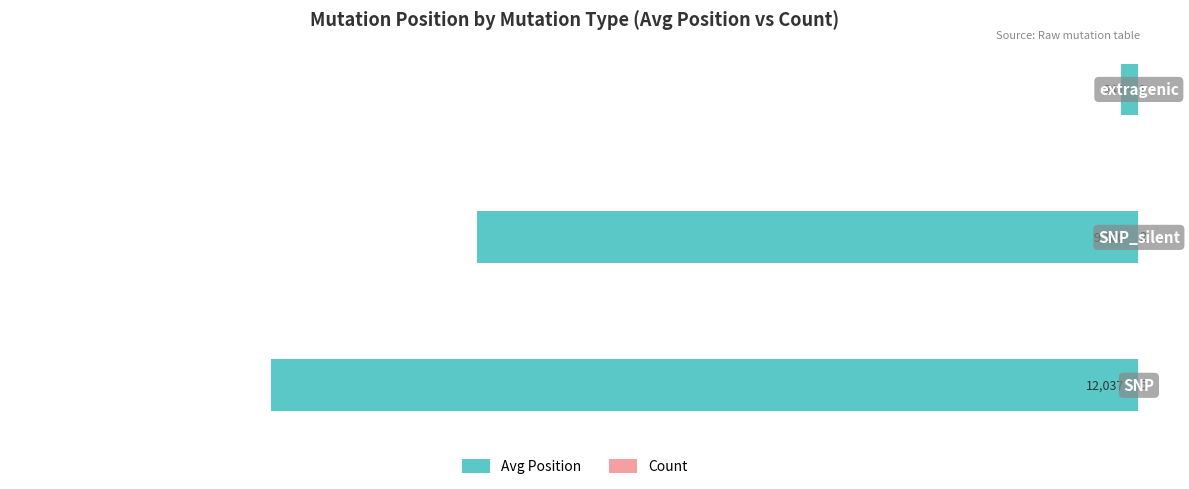

What are all the series names shown in the legend?

Avg Position, Count